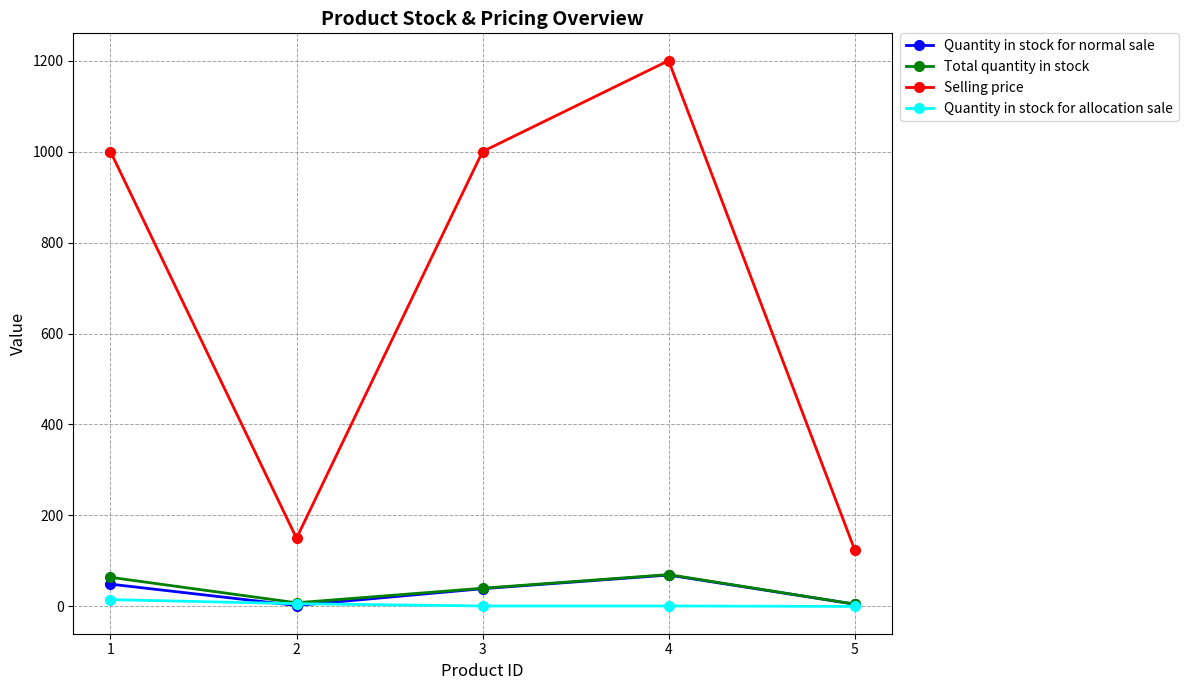

Which series has the largest range (max minus min)?

Selling price